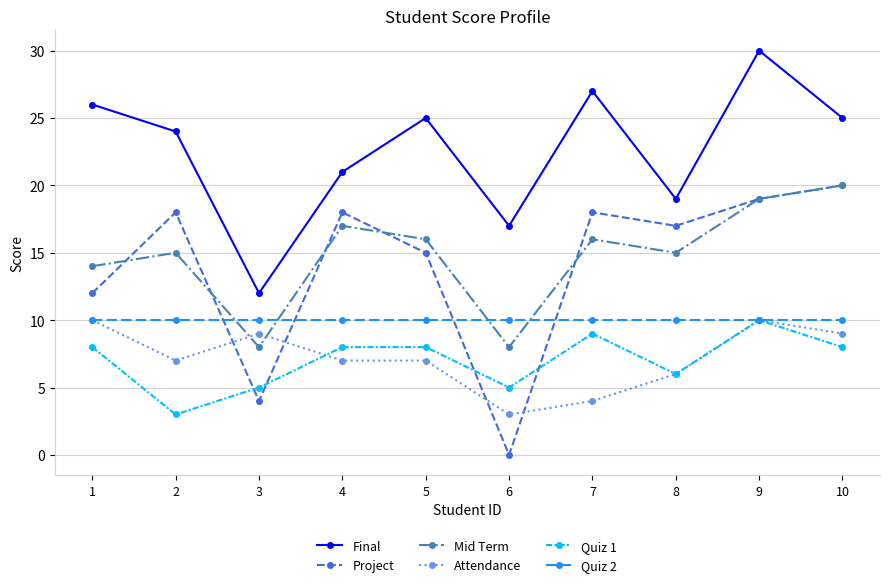

How many times do Quiz 1 and Project cross each other?

4